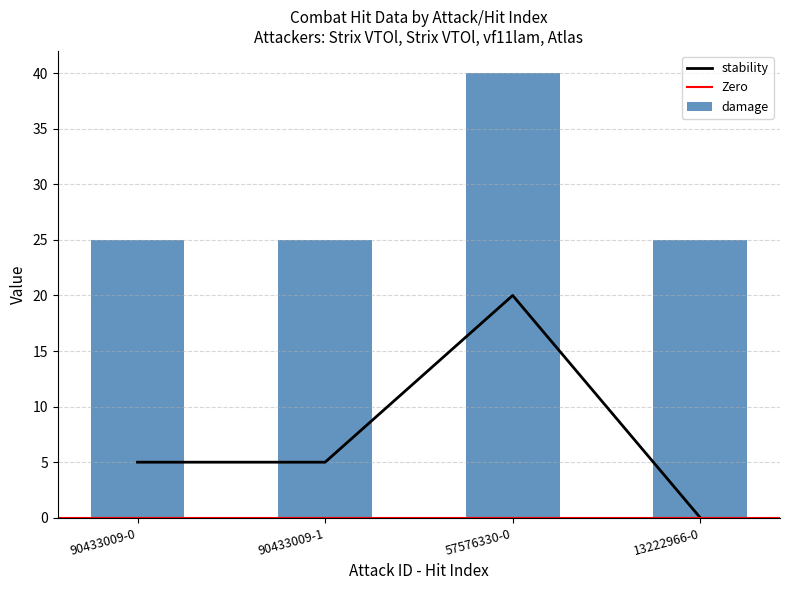

Reading left to right, what are all the values shown in this chart?

damage: 90433009-0=25	90433009-1=25	57576330-0=40	13222966-0=25
stability: 90433009-0=5	90433009-1=5	57576330-0=20	13222966-0=0